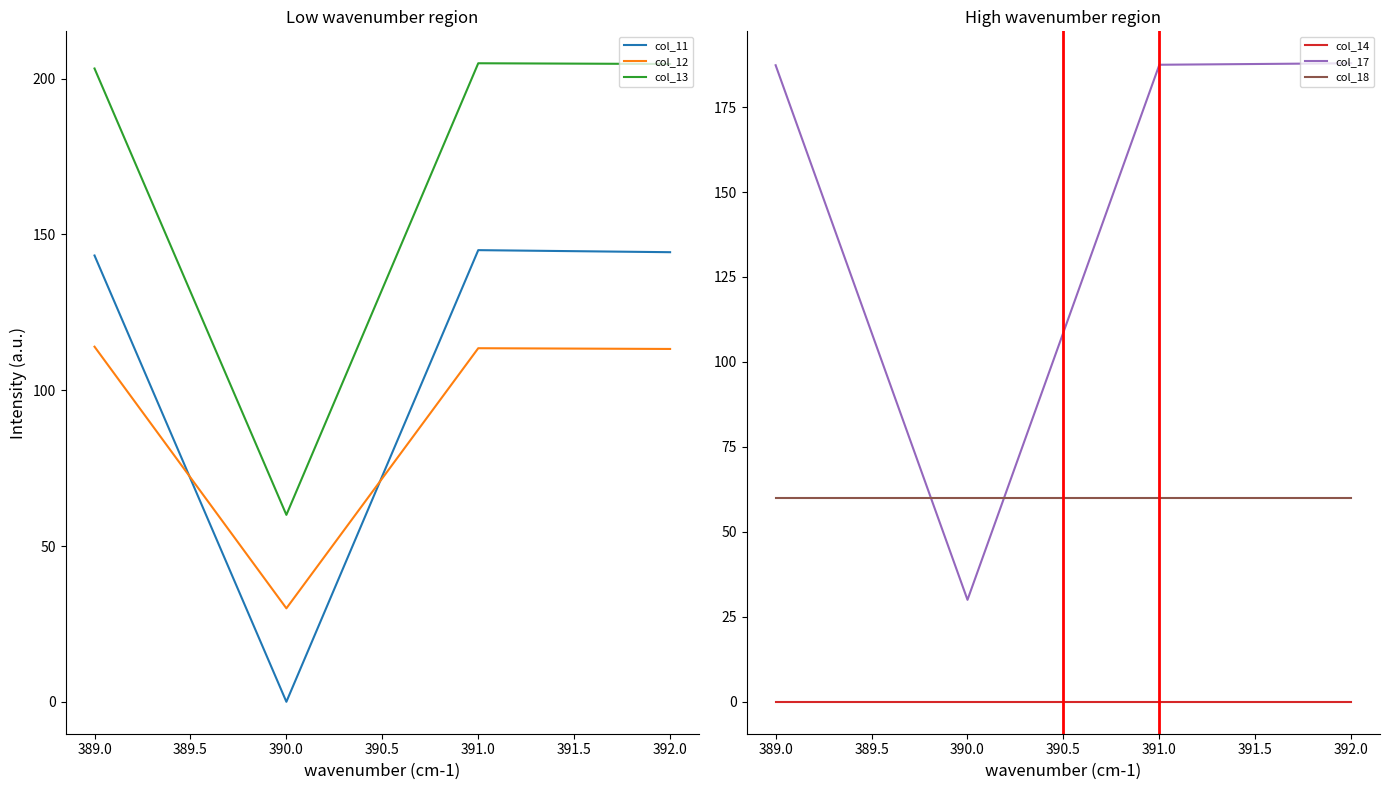

Reading right to left, transcribe all the data shown in this chart.

col_11: 144.3	145.0	0.0	143.3
col_12: 113.3	113.5	30.0	114.0
col_13: 204.7	205.0	60.0	203.3
col_14: 0.0	0.0	0.0	0.0
col_17: 187.9	187.4	30.0	187.3
col_18: 60.0	60.0	60.0	60.0